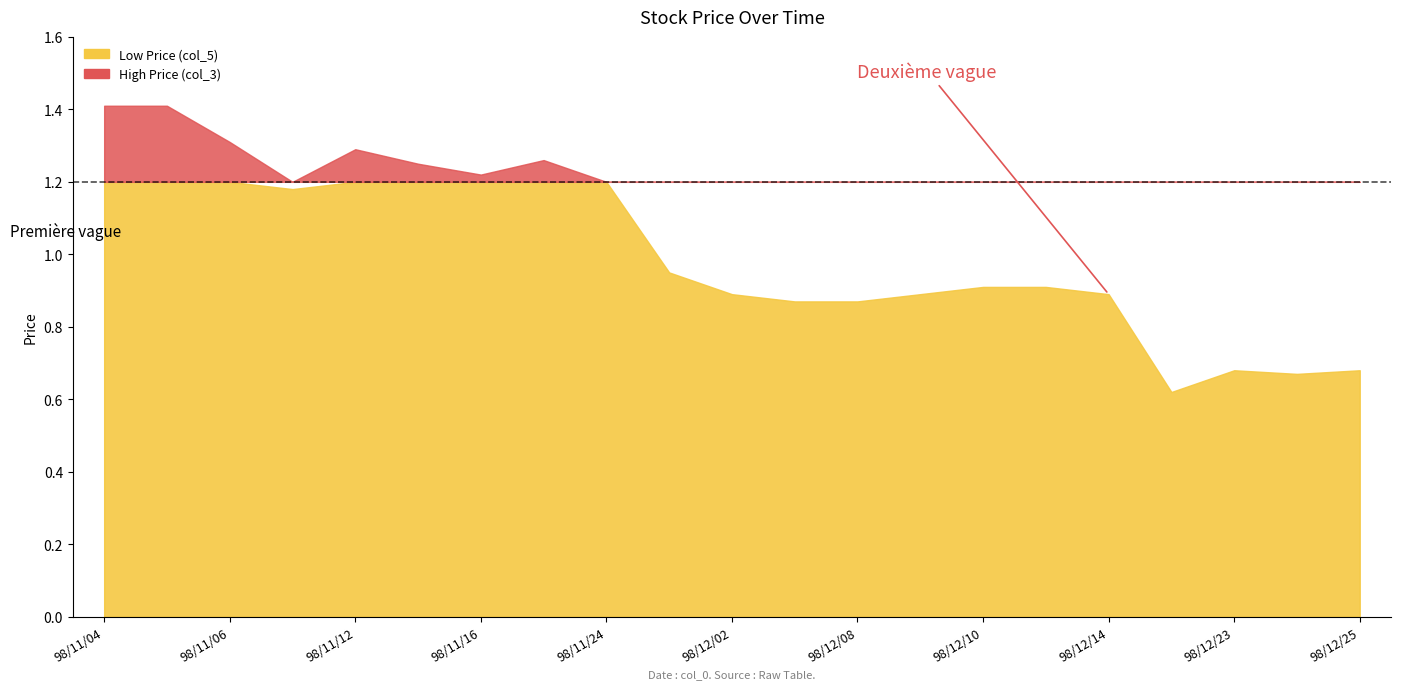

True or false: High Price (col_3) has a value of 0.4 at 98/12/07.

False